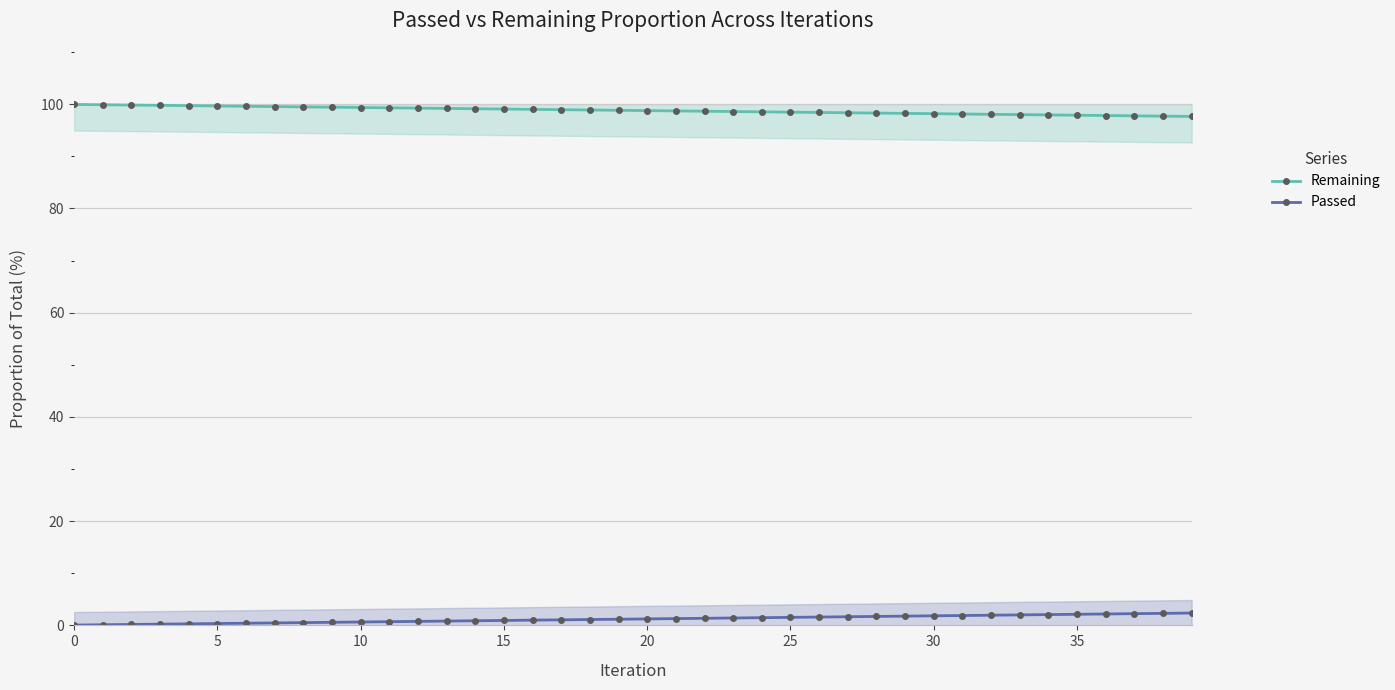

Is the value of Passed at 22 greater than the value of Remaining at 0?

No